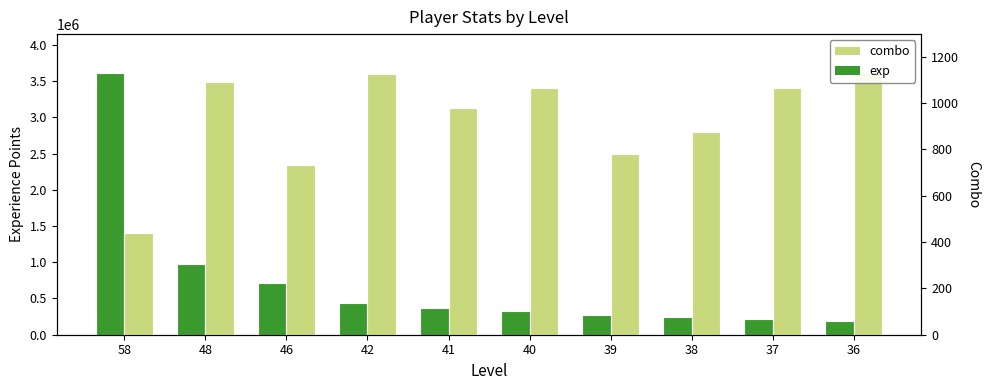

What is the value of the combo bar at the 1st from the left?

438